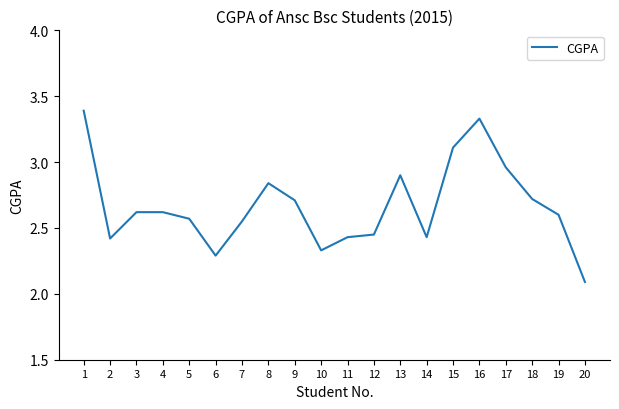

Read the value at 13.

2.9